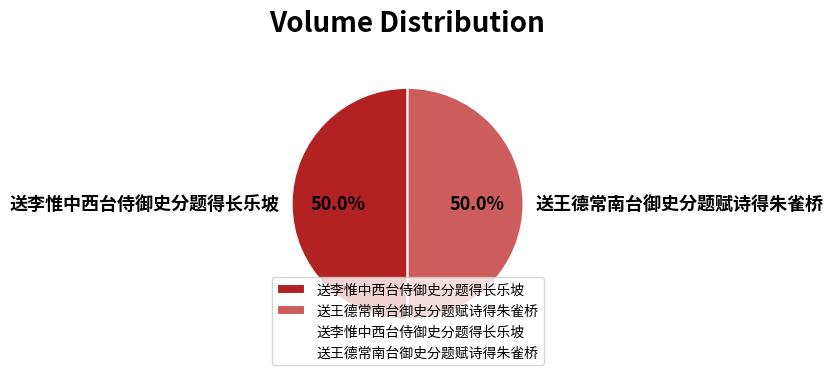

What percentage is the 送王德常南台御史分题赋诗得朱雀桥 slice, to the nearest percent?

50%